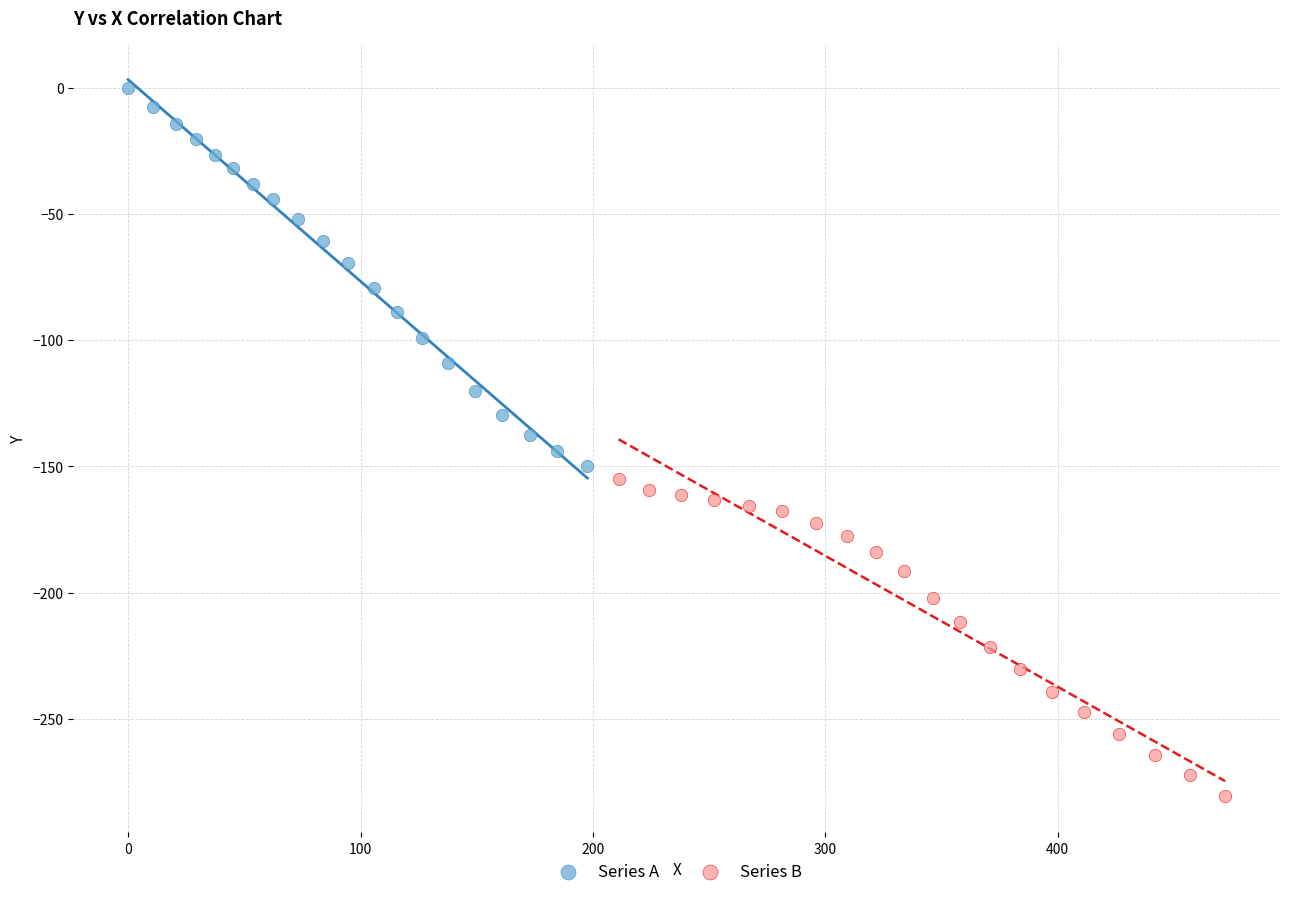

What are all the series names shown in the legend?

Series A, Series B